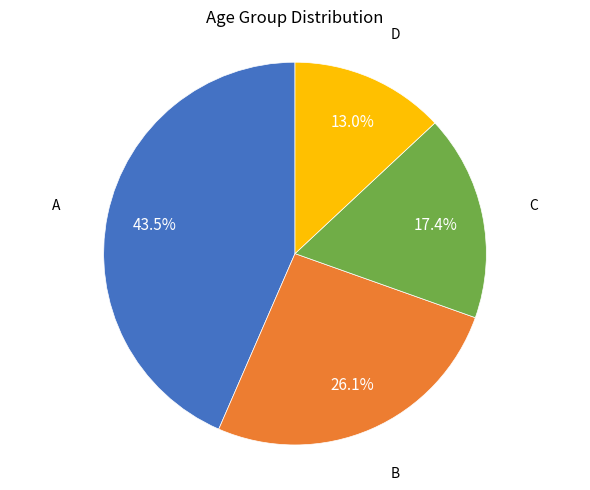

To the nearest percent, what is the average slice percentage?

25%